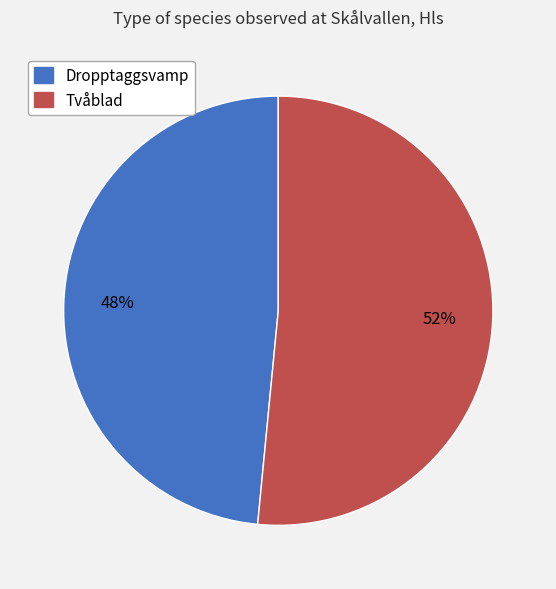

Does any single category account for the majority?

Yes